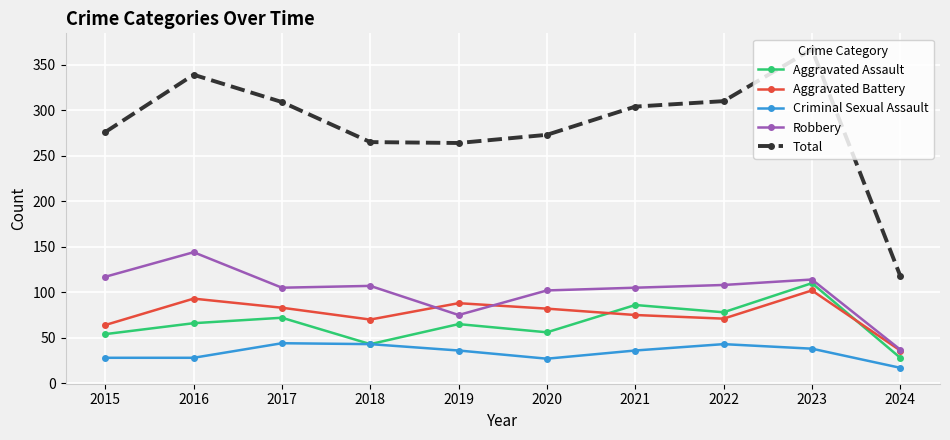

Is it true that Total equals 418 at 2018?

False